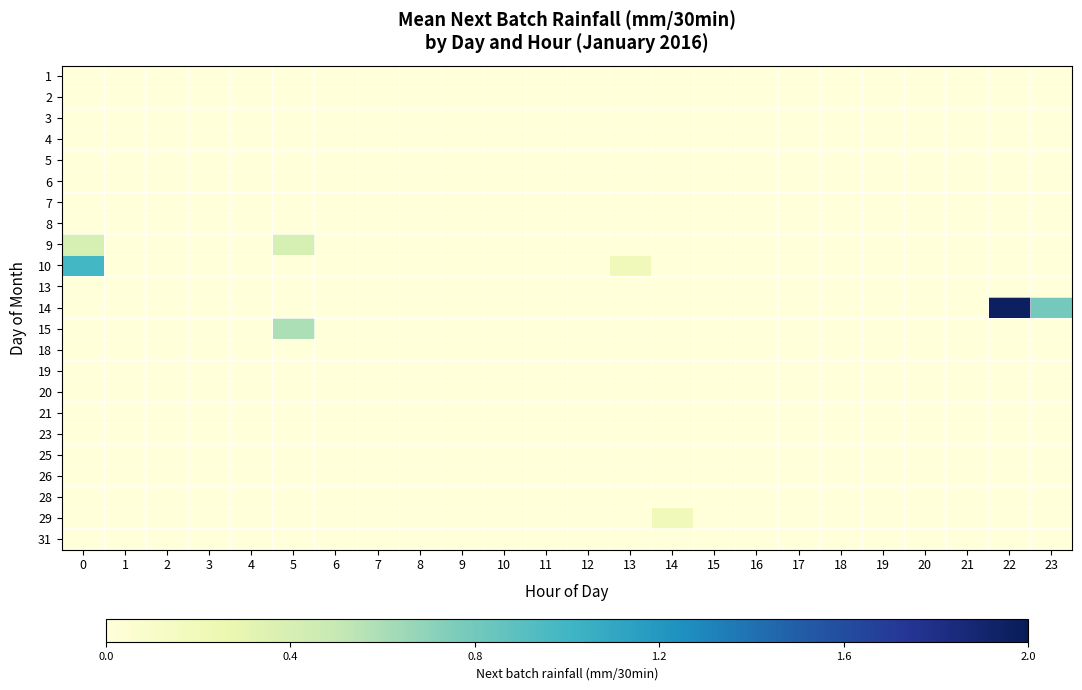

Reading left to right, transcribe all the data shown in this chart.

row_0: 0=0.0	1=0.0	2=0.0	3=0.0	4=0.0	5=0.0	6=0.0	7=0.0	8=0.0	9=0.0	10=0.0	11=0.0	12=0.0	13=0.0	14=0.0	15=0.0	16=0.0	17=0.0	18=0.0	19=0.0	20=0.0	21=0.0	22=0.0	23=0.0
row_1: 0=0.0	1=0.0	2=0.0	3=0.0	4=0.0	5=0.0	6=0.0	7=0.0	8=0.0	9=0.0	10=0.0	11=0.0	12=0.0	13=0.0	14=0.0	15=0.0	16=0.0	17=0.0	18=0.0	19=0.0	20=0.0	21=0.0	22=0.0	23=0.0
row_2: 0=0.0	1=0.0	2=0.0	3=0.0	4=0.0	5=0.0	6=0.0	7=0.0	8=0.0	9=0.0	10=0.0	11=0.0	12=0.0	13=0.0	14=0.0	15=0.0	16=0.0	17=0.0	18=0.0	19=0.0	20=0.0	21=0.0	22=0.0	23=0.0
row_3: 0=0.0	1=0.0	2=0.0	3=0.0	4=0.0	5=0.0	6=0.0	7=0.0	8=0.0	9=0.0	10=0.0	11=0.0	12=0.0	13=0.0	14=0.0	15=0.0	16=0.0	17=0.0	18=0.0	19=0.0	20=0.0	21=0.0	22=0.0	23=0.0
row_4: 0=0.0	1=0.0	2=0.0	3=0.0	4=0.0	5=0.0	6=0.0	7=0.0	8=0.0	9=0.0	10=0.0	11=0.0	12=0.0	13=0.0	14=0.0	15=0.0	16=0.0	17=0.0	18=0.0	19=0.0	20=0.0	21=0.0	22=0.0	23=0.0
row_5: 0=0.0	1=0.0	2=0.0	3=0.0	4=0.0	5=0.0	6=0.0	7=0.0	8=0.0	9=0.0	10=0.0	11=0.0	12=0.0	13=0.0	14=0.0	15=0.0	16=0.0	17=0.0	18=0.0	19=0.0	20=0.0	21=0.0	22=0.0	23=0.0
row_6: 0=0.0	1=0.0	2=0.0	3=0.0	4=0.0	5=0.0	6=0.0	7=0.0	8=0.0	9=0.0	10=0.0	11=0.0	12=0.0	13=0.0	14=0.0	15=0.0	16=0.0	17=0.0	18=0.0	19=0.0	20=0.0	21=0.0	22=0.0	23=0.0
row_7: 0=0.0	1=0.0	2=0.0	3=0.0	4=0.0	5=0.0	6=0.0	7=0.0	8=0.0	9=0.0	10=0.0	11=0.0	12=0.0	13=0.0	14=0.0	15=0.0	16=0.0	17=0.0	18=0.0	19=0.0	20=0.0	21=0.0	22=0.0	23=0.0
row_8: 0=0.4	1=0.0	2=0.0	3=0.0	4=0.0	5=0.4	6=0.0	7=0.0	8=0.0	9=0.0	10=0.0	11=0.0	12=0.0	13=0.0	14=0.0	15=0.0	16=0.0	17=0.0	18=0.0	19=0.0	20=0.0	21=0.0	22=0.0	23=0.0
row_9: 0=1.0	1=0.0	2=0.0	3=0.0	4=0.0	5=0.0	6=0.0	7=0.0	8=0.0	9=0.0	10=0.0	11=0.0	12=0.0	13=0.2	14=0.0	15=0.0	16=0.0	17=0.0	18=0.0	19=0.0	20=0.0	21=0.0	22=0.0	23=0.0
row_10: 0=0.0	1=0.0	2=0.0	3=0.0	4=0.0	5=0.0	6=0.0	7=0.0	8=0.0	9=0.0	10=0.0	11=0.0	12=0.0	13=0.0	14=0.0	15=0.0	16=0.0	17=0.0	18=0.0	19=0.0	20=0.0	21=0.0	22=0.0	23=0.0
row_11: 0=0.0	1=0.0	2=0.0	3=0.0	4=0.0	5=0.0	6=0.0	7=0.0	8=0.0	9=0.0	10=0.0	11=0.0	12=0.0	13=0.0	14=0.0	15=0.0	16=0.0	17=0.0	18=0.0	19=0.0	20=0.0	21=0.0	22=2.0	23=0.8
row_12: 0=0.0	1=0.0	2=0.0	3=0.0	4=0.0	5=0.6	6=0.0	7=0.0	8=0.0	9=0.0	10=0.0	11=0.0	12=0.0	13=0.0	14=0.0	15=0.0	16=0.0	17=0.0	18=0.0	19=0.0	20=0.0	21=0.0	22=0.0	23=0.0
row_13: 0=0.0	1=0.0	2=0.0	3=0.0	4=0.0	5=0.0	6=0.0	7=0.0	8=0.0	9=0.0	10=0.0	11=0.0	12=0.0	13=0.0	14=0.0	15=0.0	16=0.0	17=0.0	18=0.0	19=0.0	20=0.0	21=0.0	22=0.0	23=0.0
row_14: 0=0.0	1=0.0	2=0.0	3=0.0	4=0.0	5=0.0	6=0.0	7=0.0	8=0.0	9=0.0	10=0.0	11=0.0	12=0.0	13=0.0	14=0.0	15=0.0	16=0.0	17=0.0	18=0.0	19=0.0	20=0.0	21=0.0	22=0.0	23=0.0
row_15: 0=0.0	1=0.0	2=0.0	3=0.0	4=0.0	5=0.0	6=0.0	7=0.0	8=0.0	9=0.0	10=0.0	11=0.0	12=0.0	13=0.0	14=0.0	15=0.0	16=0.0	17=0.0	18=0.0	19=0.0	20=0.0	21=0.0	22=0.0	23=0.0
row_16: 0=0.0	1=0.0	2=0.0	3=0.0	4=0.0	5=0.0	6=0.0	7=0.0	8=0.0	9=0.0	10=0.0	11=0.0	12=0.0	13=0.0	14=0.0	15=0.0	16=0.0	17=0.0	18=0.0	19=0.0	20=0.0	21=0.0	22=0.0	23=0.0
row_17: 0=0.0	1=0.0	2=0.0	3=0.0	4=0.0	5=0.0	6=0.0	7=0.0	8=0.0	9=0.0	10=0.0	11=0.0	12=0.0	13=0.0	14=0.0	15=0.0	16=0.0	17=0.0	18=0.0	19=0.0	20=0.0	21=0.0	22=0.0	23=0.0
row_18: 0=0.0	1=0.0	2=0.0	3=0.0	4=0.0	5=0.0	6=0.0	7=0.0	8=0.0	9=0.0	10=0.0	11=0.0	12=0.0	13=0.0	14=0.0	15=0.0	16=0.0	17=0.0	18=0.0	19=0.0	20=0.0	21=0.0	22=0.0	23=0.0
row_19: 0=0.0	1=0.0	2=0.0	3=0.0	4=0.0	5=0.0	6=0.0	7=0.0	8=0.0	9=0.0	10=0.0	11=0.0	12=0.0	13=0.0	14=0.0	15=0.0	16=0.0	17=0.0	18=0.0	19=0.0	20=0.0	21=0.0	22=0.0	23=0.0
row_20: 0=0.0	1=0.0	2=0.0	3=0.0	4=0.0	5=0.0	6=0.0	7=0.0	8=0.0	9=0.0	10=0.0	11=0.0	12=0.0	13=0.0	14=0.0	15=0.0	16=0.0	17=0.0	18=0.0	19=0.0	20=0.0	21=0.0	22=0.0	23=0.0
row_21: 0=0.0	1=0.0	2=0.0	3=0.0	4=0.0	5=0.0	6=0.0	7=0.0	8=0.0	9=0.0	10=0.0	11=0.0	12=0.0	13=0.0	14=0.2	15=0.0	16=0.0	17=0.0	18=0.0	19=0.0	20=0.0	21=0.0	22=0.0	23=0.0
row_22: 0=0.0	1=0.0	2=0.0	3=0.0	4=0.0	5=0.0	6=0.0	7=0.0	8=0.0	9=0.0	10=0.0	11=0.0	12=0.0	13=0.0	14=0.0	15=0.0	16=0.0	17=0.0	18=0.0	19=0.0	20=0.0	21=0.0	22=0.0	23=0.0